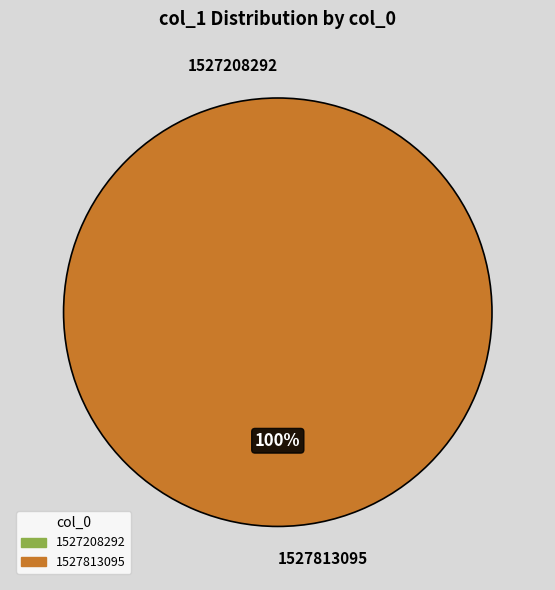

Combined, do 1527208292 and 1527813095 account for over 50%?

Yes